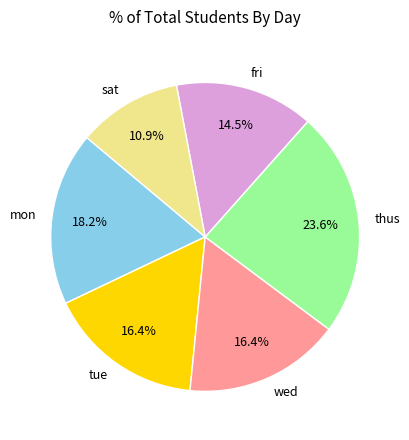

What is the ratio of the value at mon to the value at wed?

1.1